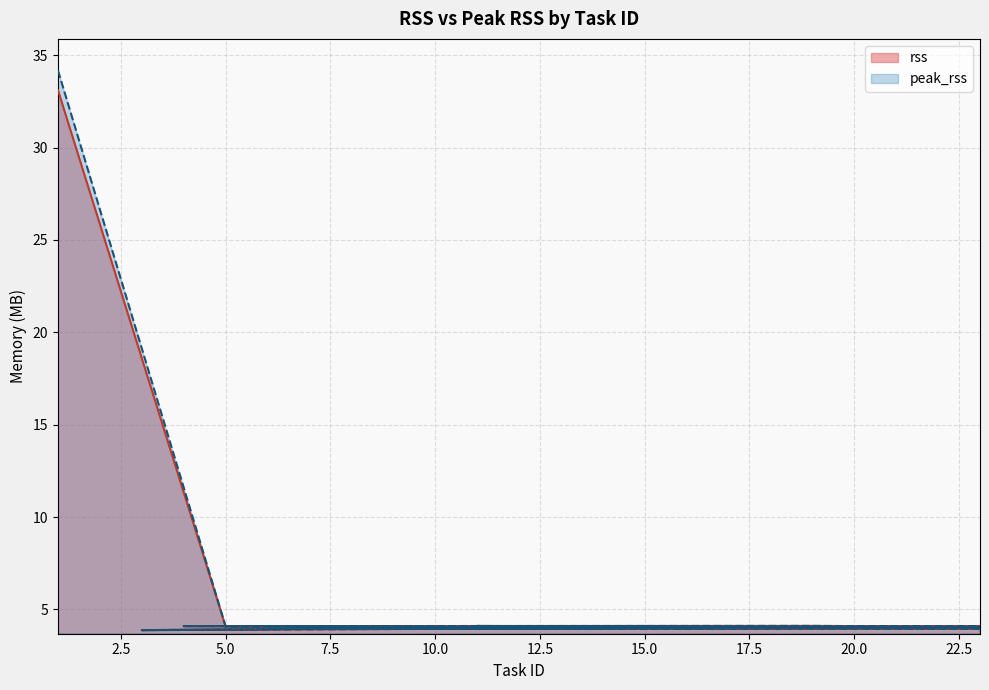

How many data points in rss are above 4?

15